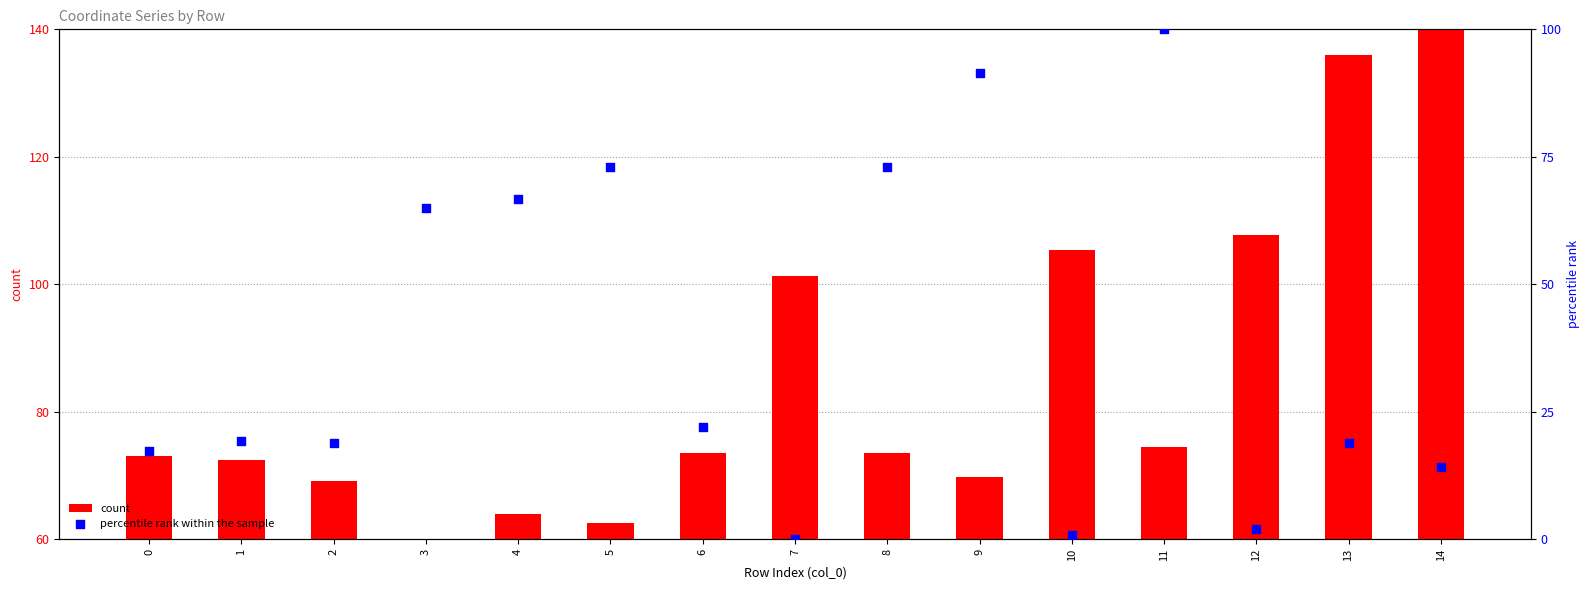

Which series reaches the minimum Y coordinate?

percentile rank within the sample